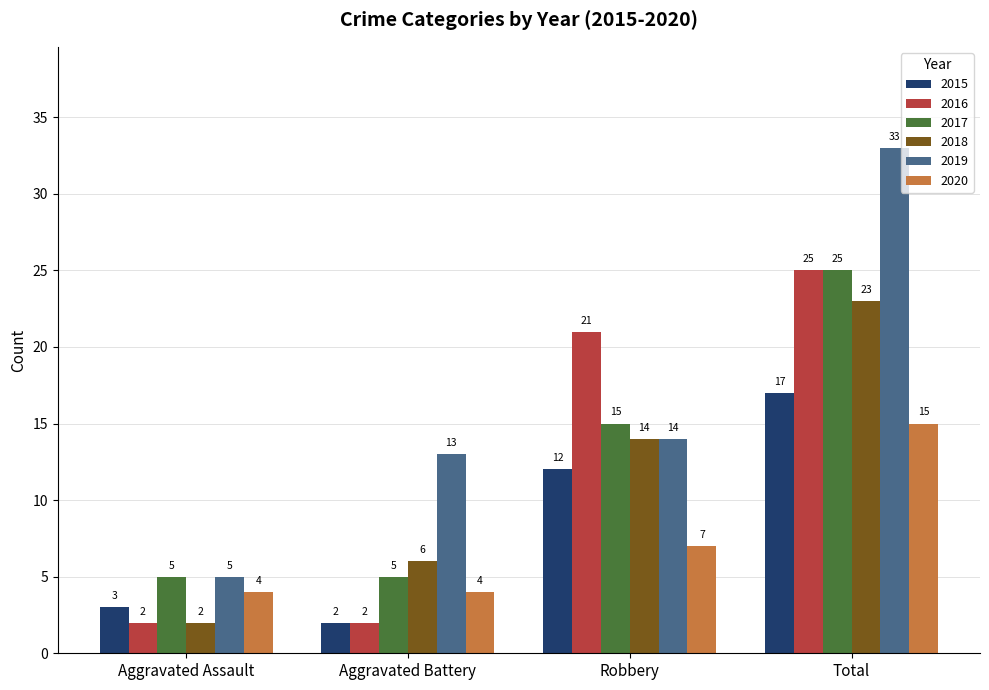

What is the difference between the second highest and second lowest values in the 2020 series?

3